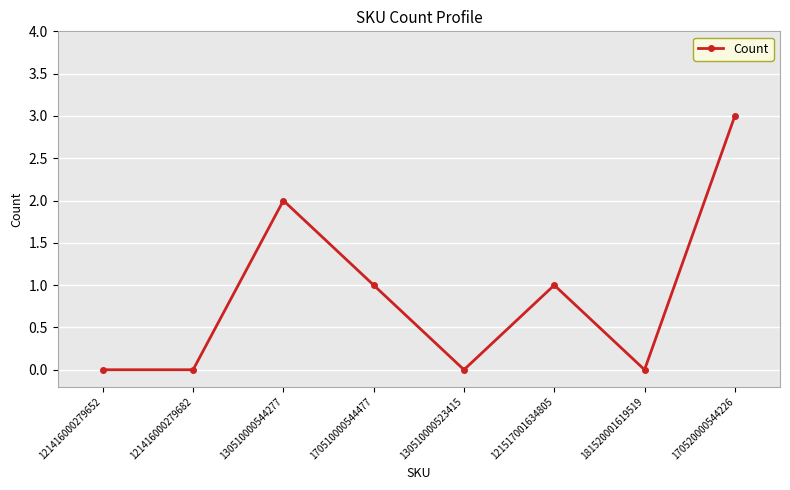

What is the maximum value shown in the chart?

3